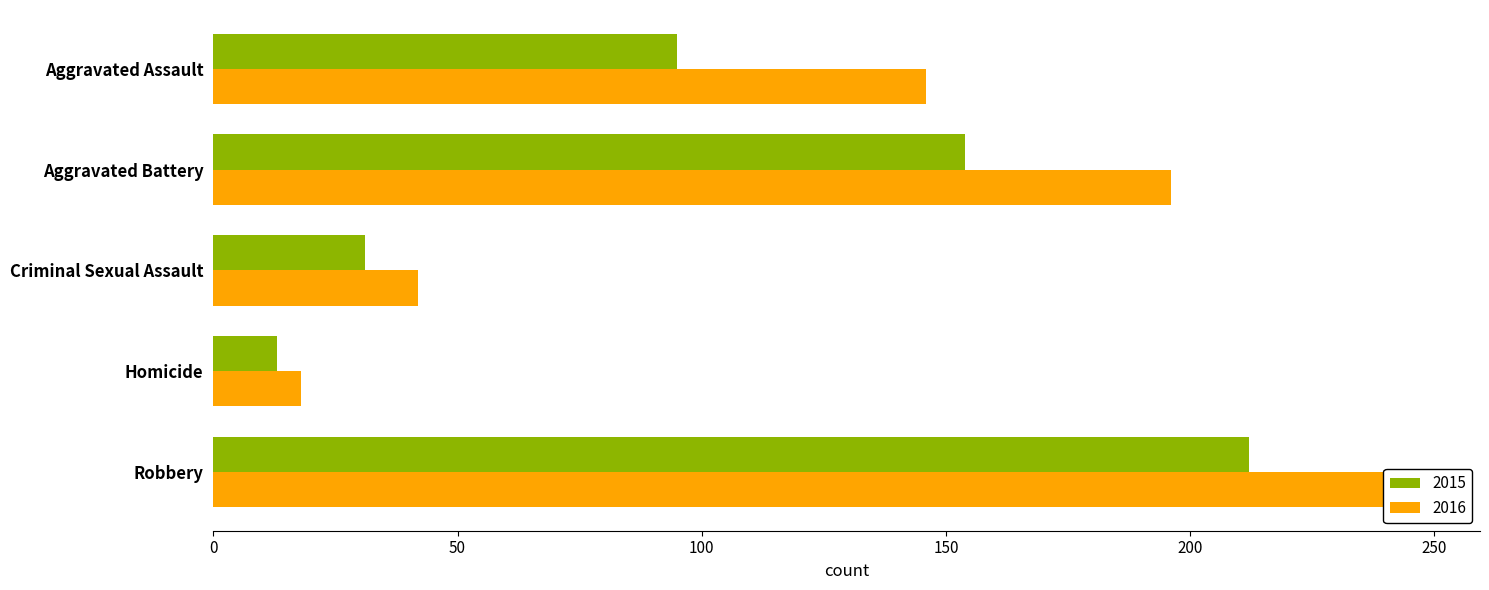

Where is 2016 nearest to the value 132?

Aggravated Assault